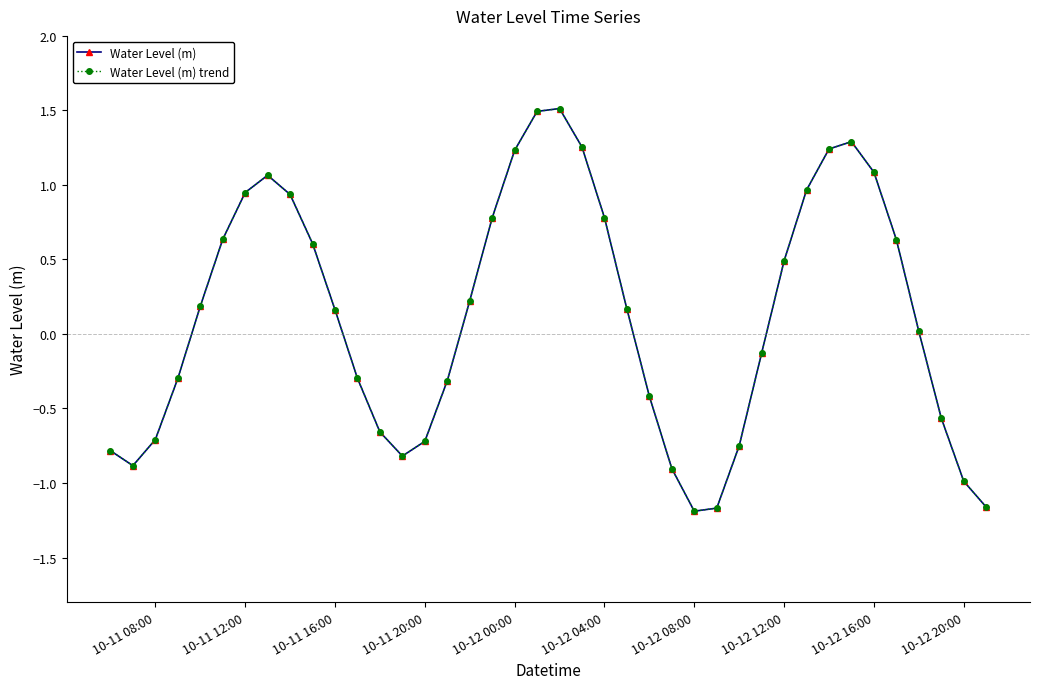

Is this an area chart (filled region under the line)?

No